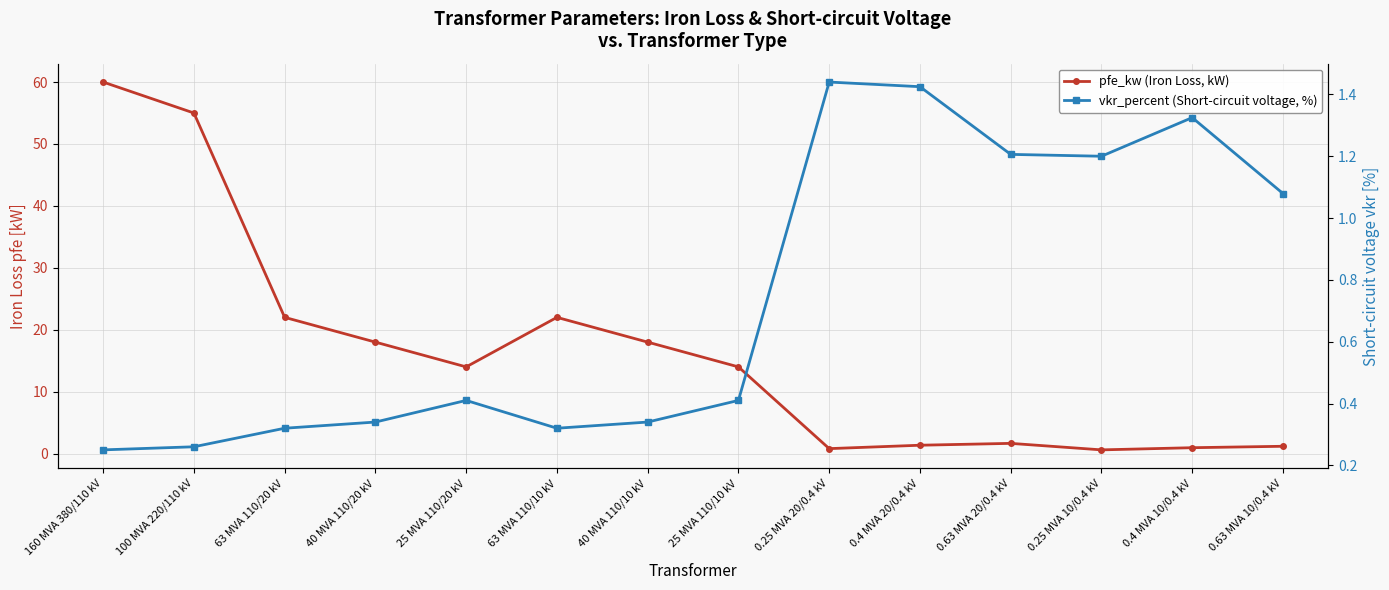

Count the number of data series in this chart.

2